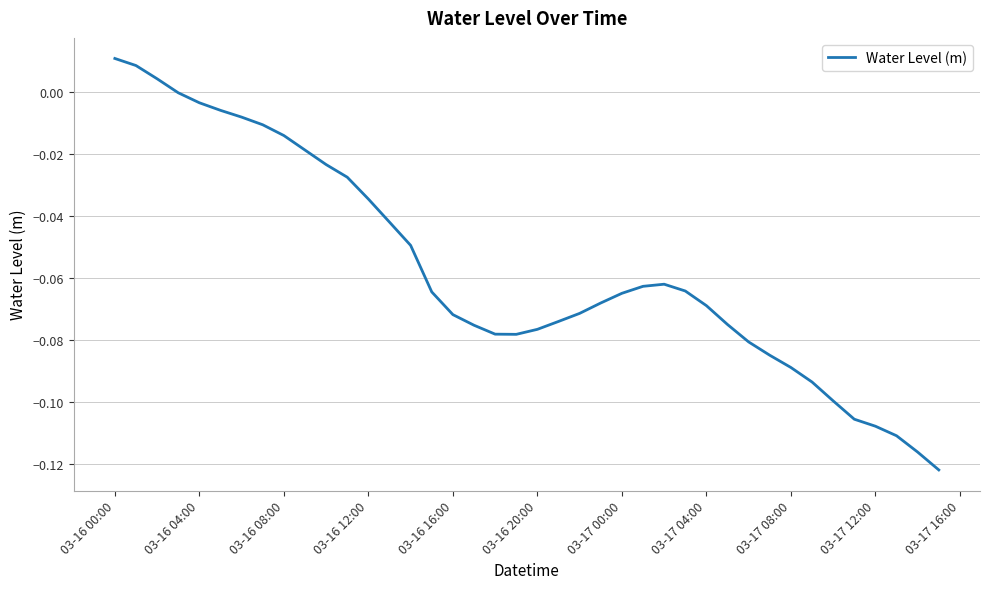

Is this an area chart (filled region under the line)?

No